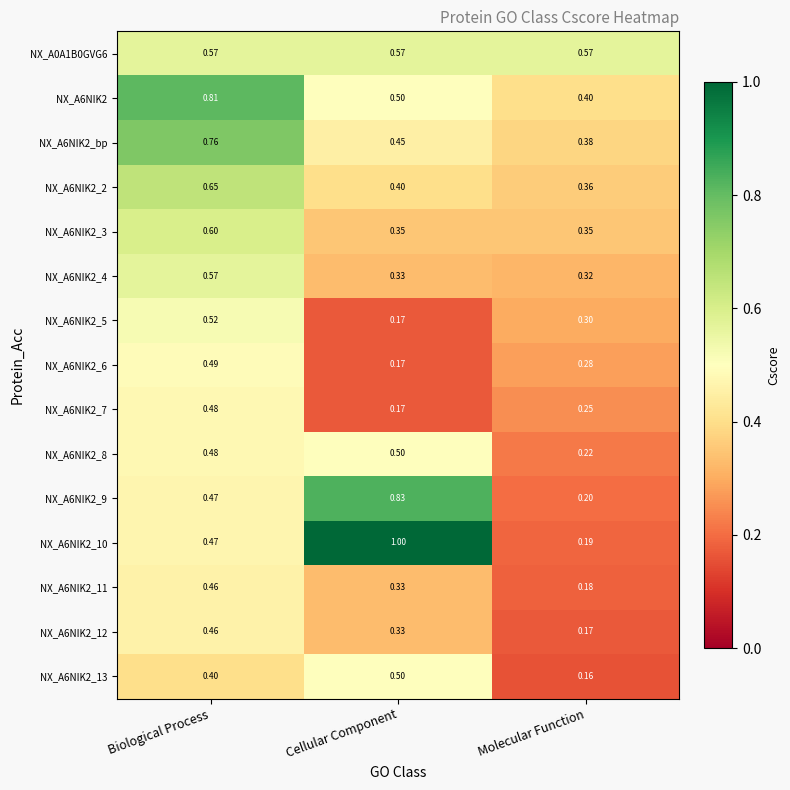

At which label does NX_A6NIK2_2 reach its peak?

Biological Process